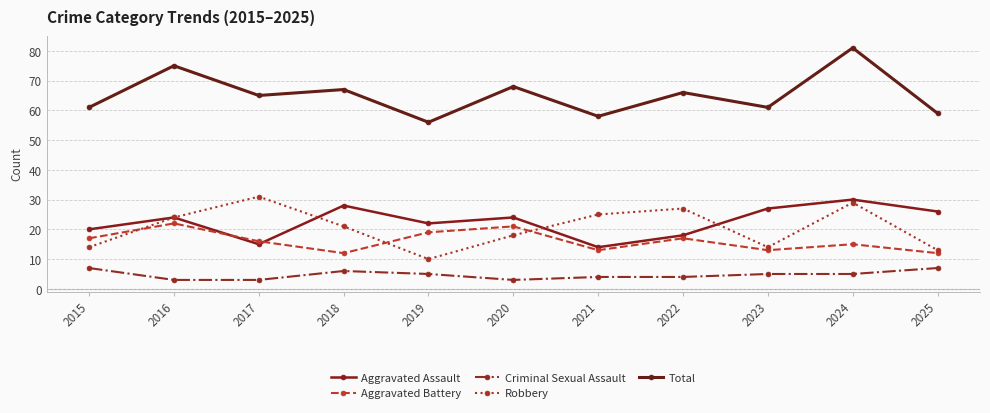

True or false: Aggravated Battery has a value of 16 at 2018.

False